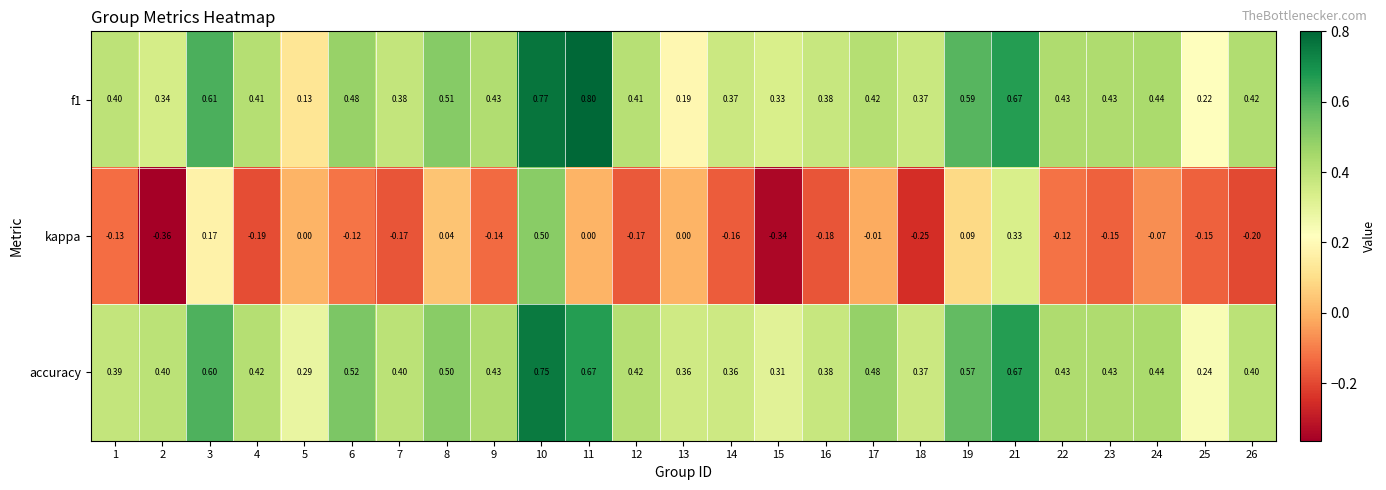

Is the value of kappa at 15 greater than the value of f1 at 3?

No